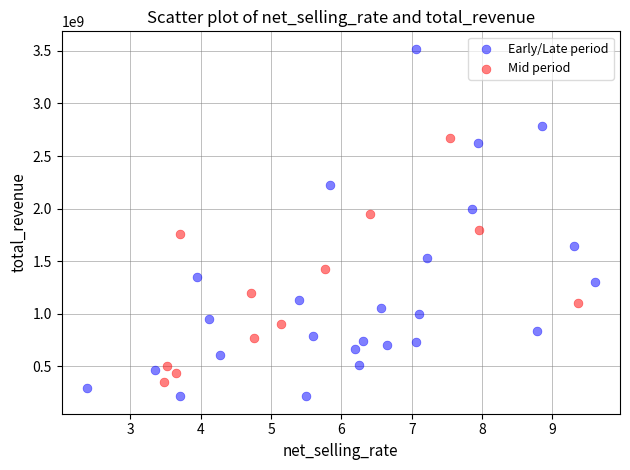

Which series has the largest Y range (max minus min)?

Early/Late period